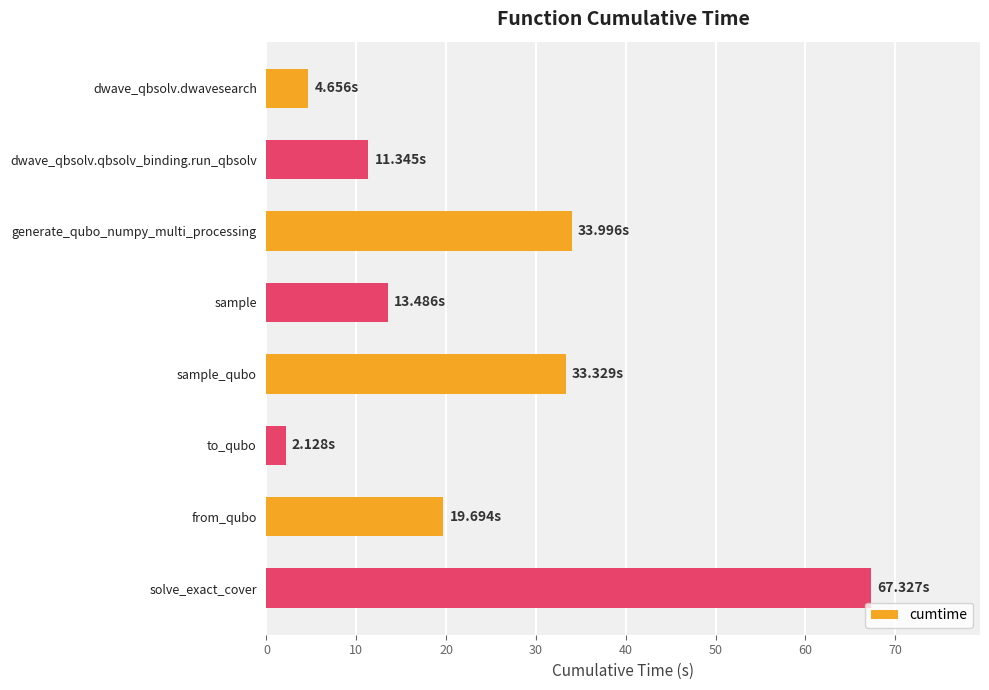

Which category has the lowest value across all series?

to_qubo